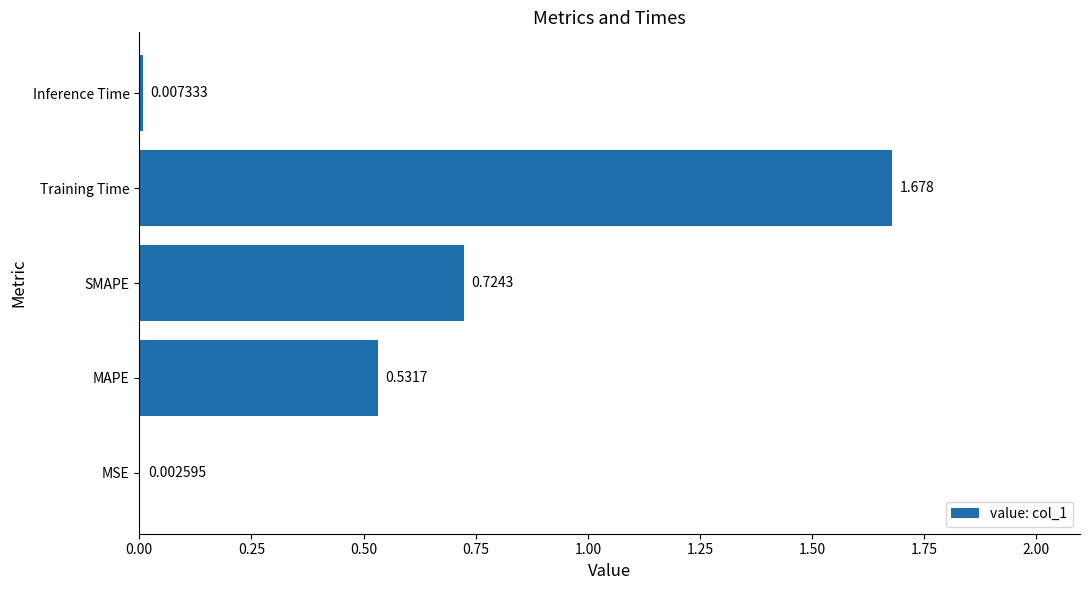

Which has a higher value, SMAPE or Training Time?

Training Time